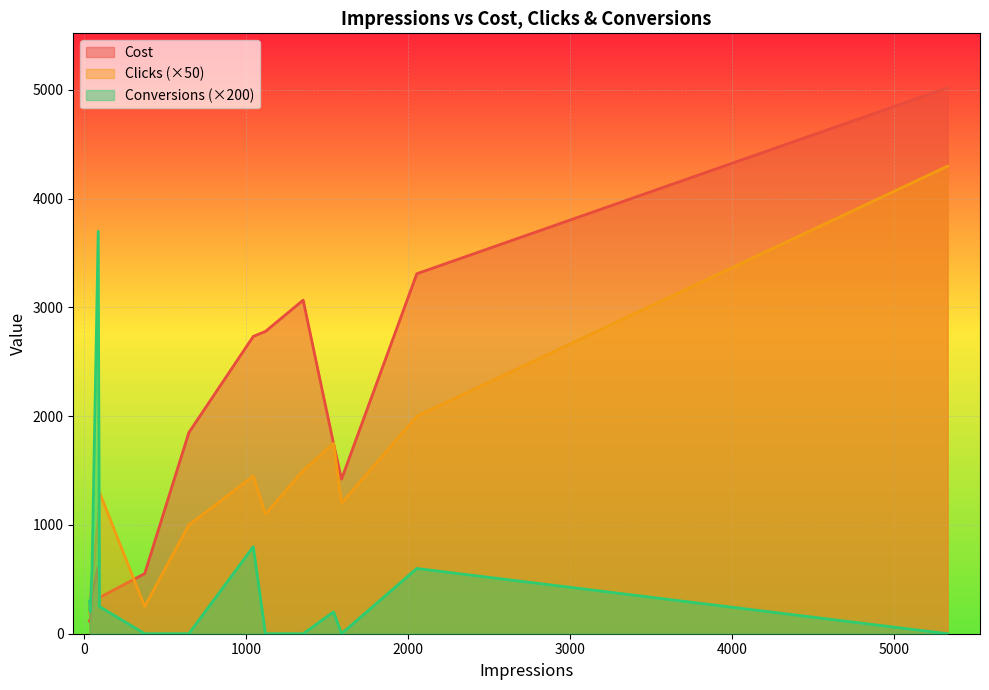

How many data points in Cost are above 1745?

7